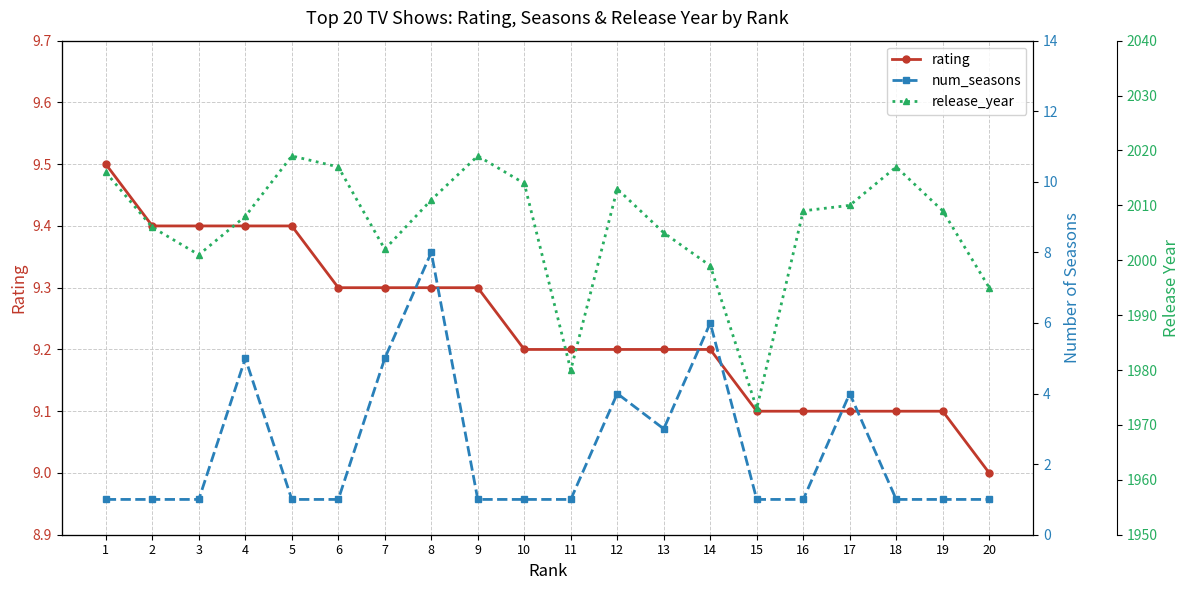

At which category does num_seasons reach its first local peak?

4